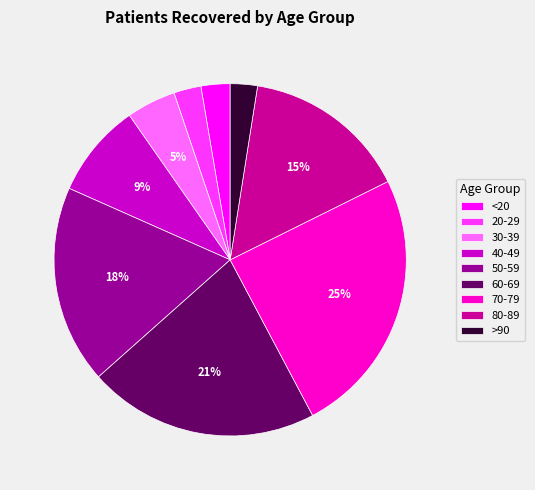

True or false: 50-59 accounts for 32% of the total.

False